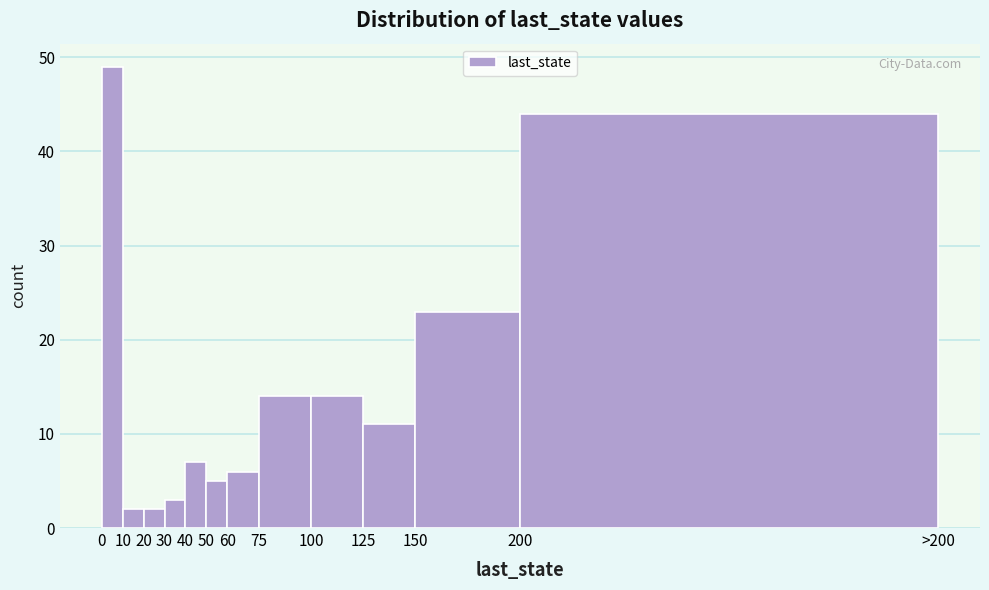

Reading left to right, transcribe all the data shown in this chart.

49	2	2	3	7	5	6	14	14	11	23	44